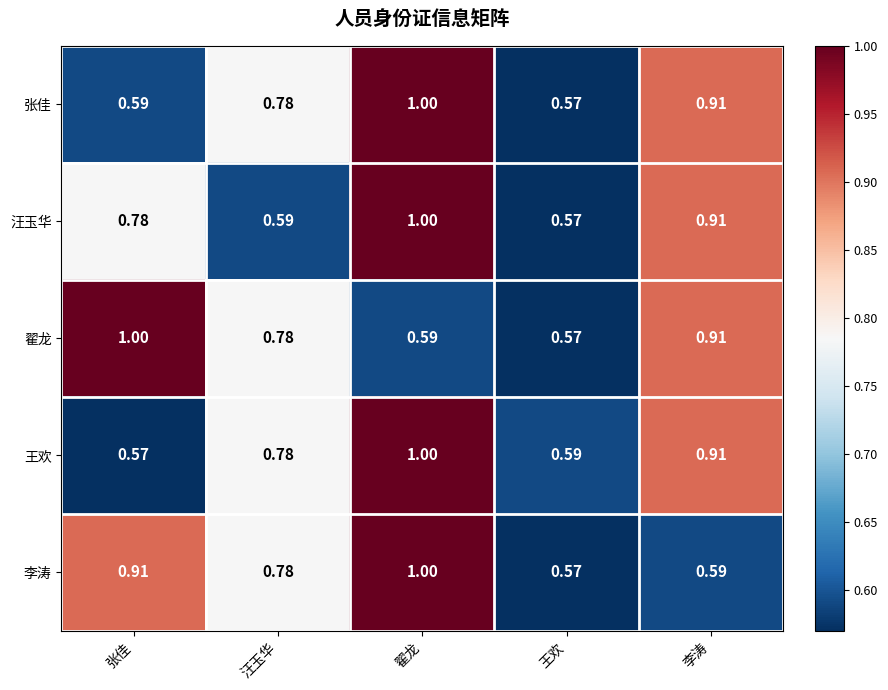

At which label does 张佳 reach its peak?

翟龙